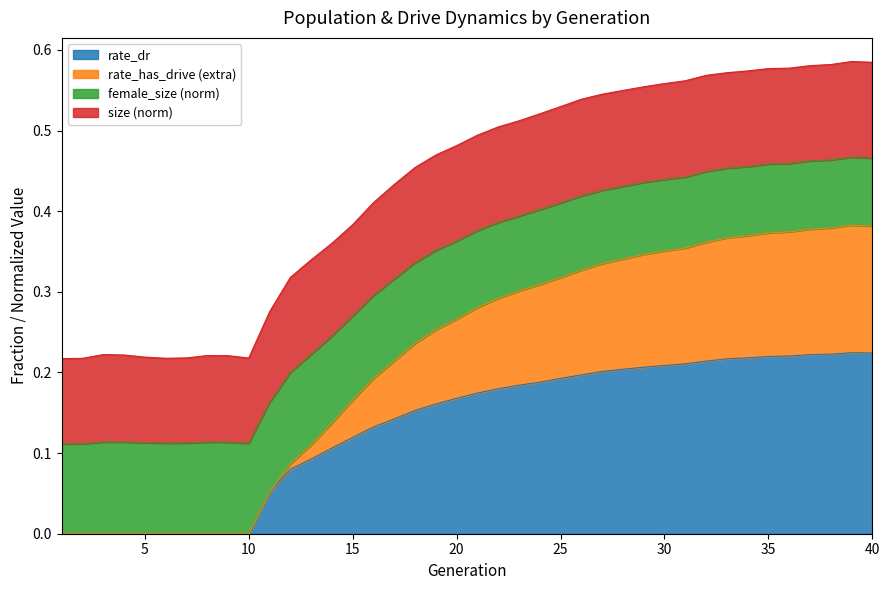

What are all the series names shown in the legend?

rate_dr, rate_has_drive (extra), female_size (norm), size (norm)